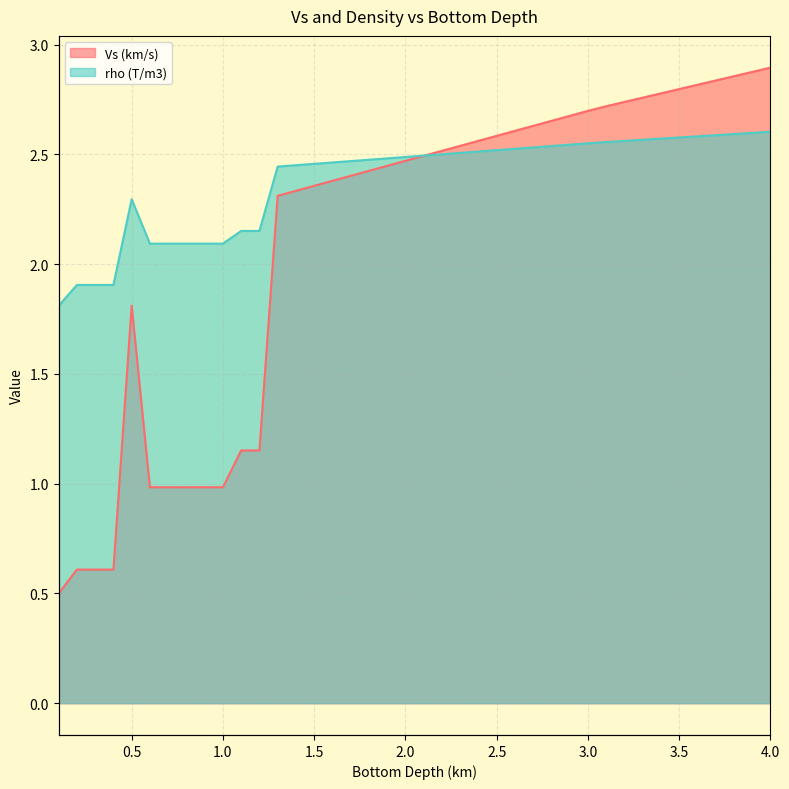

True or false: Vs (km/s) has a value of 1.5 at 11.

False